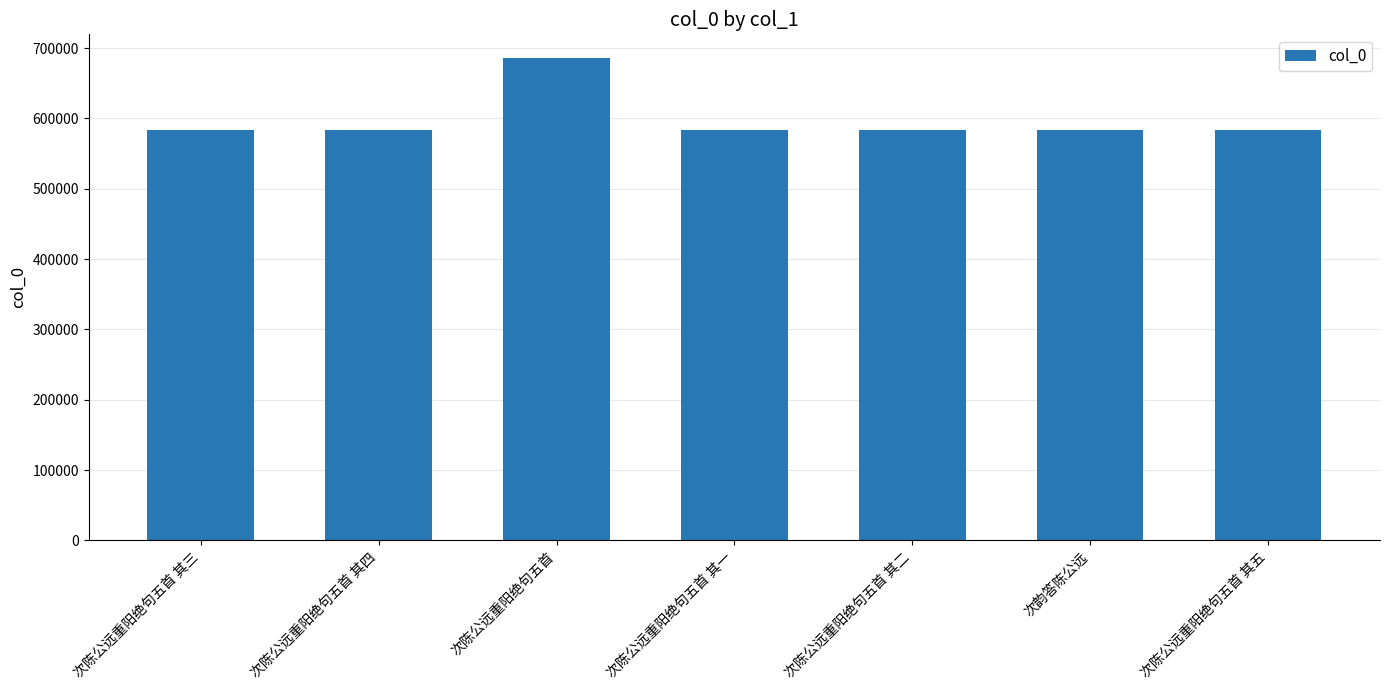

What is the ratio of the value at 次陈公远重阳绝句五首 其二 to the value at 次韵答陈公远?

1.0